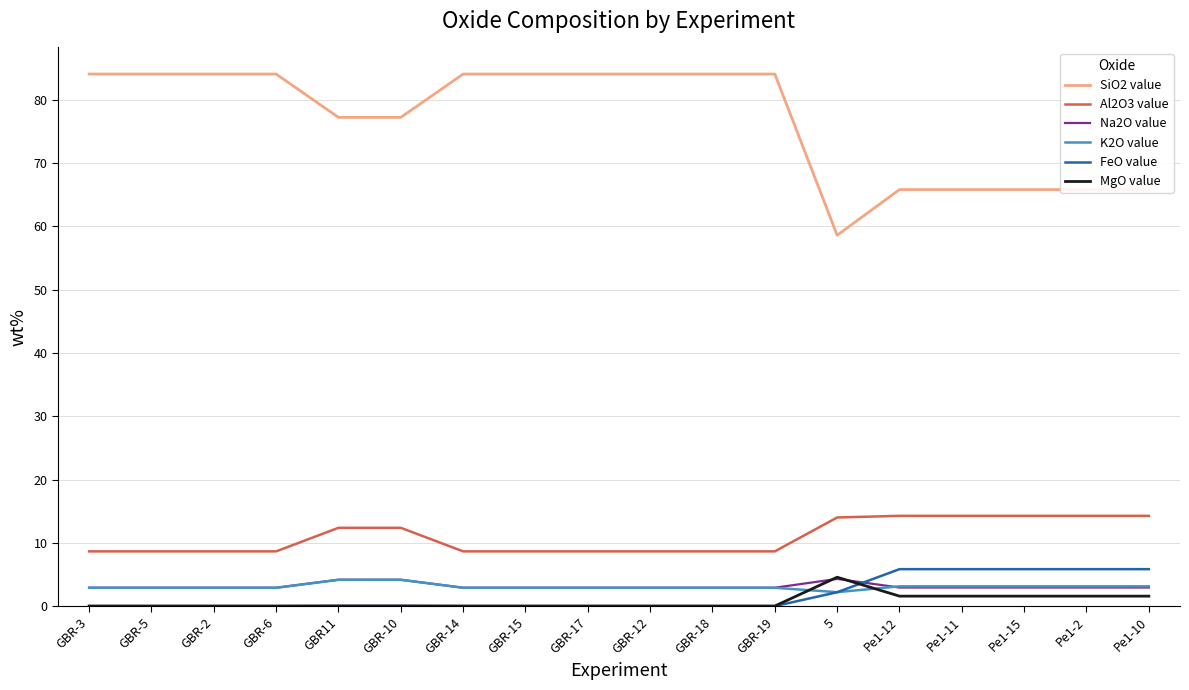

Is the value of SiO2 value at GBR-18 greater than the value of Al2O3 value at GBR-5?

Yes